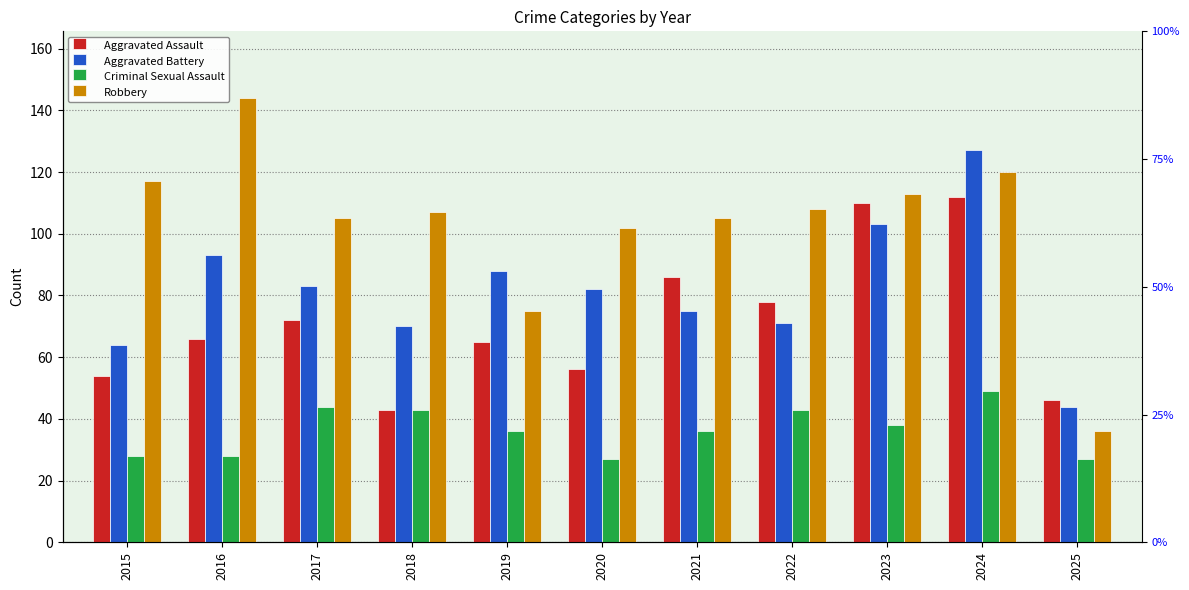

Reading right to left, transcribe all the data shown in this chart.

Aggravated Assault: 46	112	110	78	86	56	65	43	72	66	54
Aggravated Battery: 44	127	103	71	75	82	88	70	83	93	64
Criminal Sexual Assault: 27	49	38	43	36	27	36	43	44	28	28
Robbery: 36	120	113	108	105	102	75	107	105	144	117